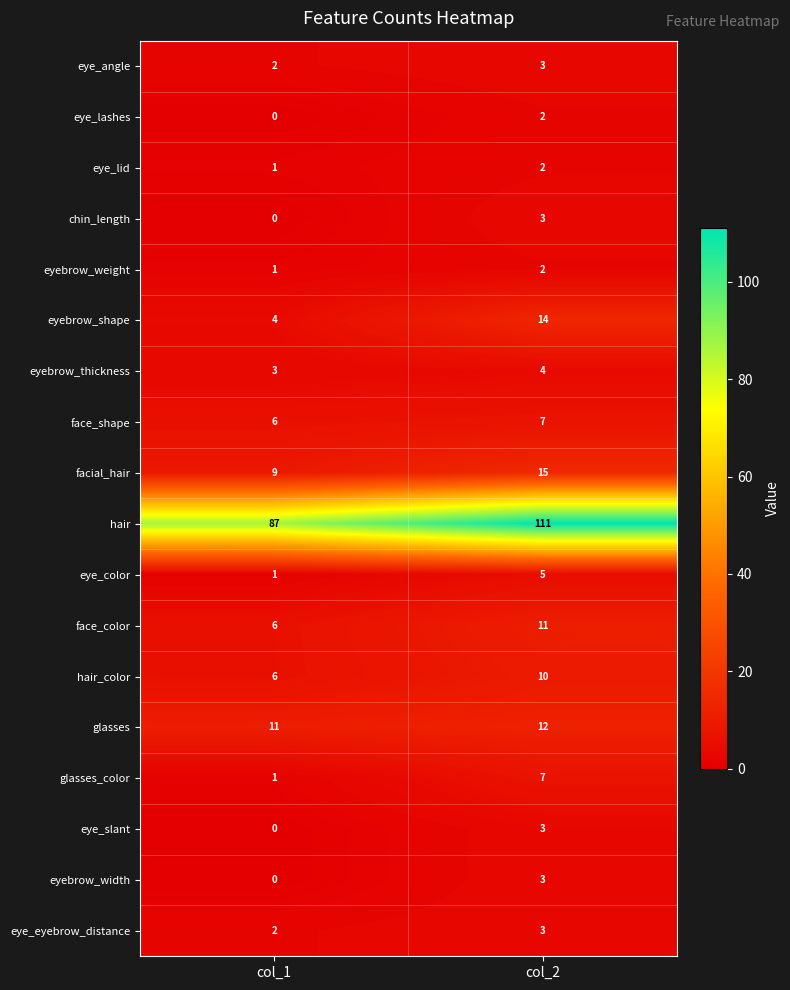

At which category does the chart reach its minimum across all series?

col_1